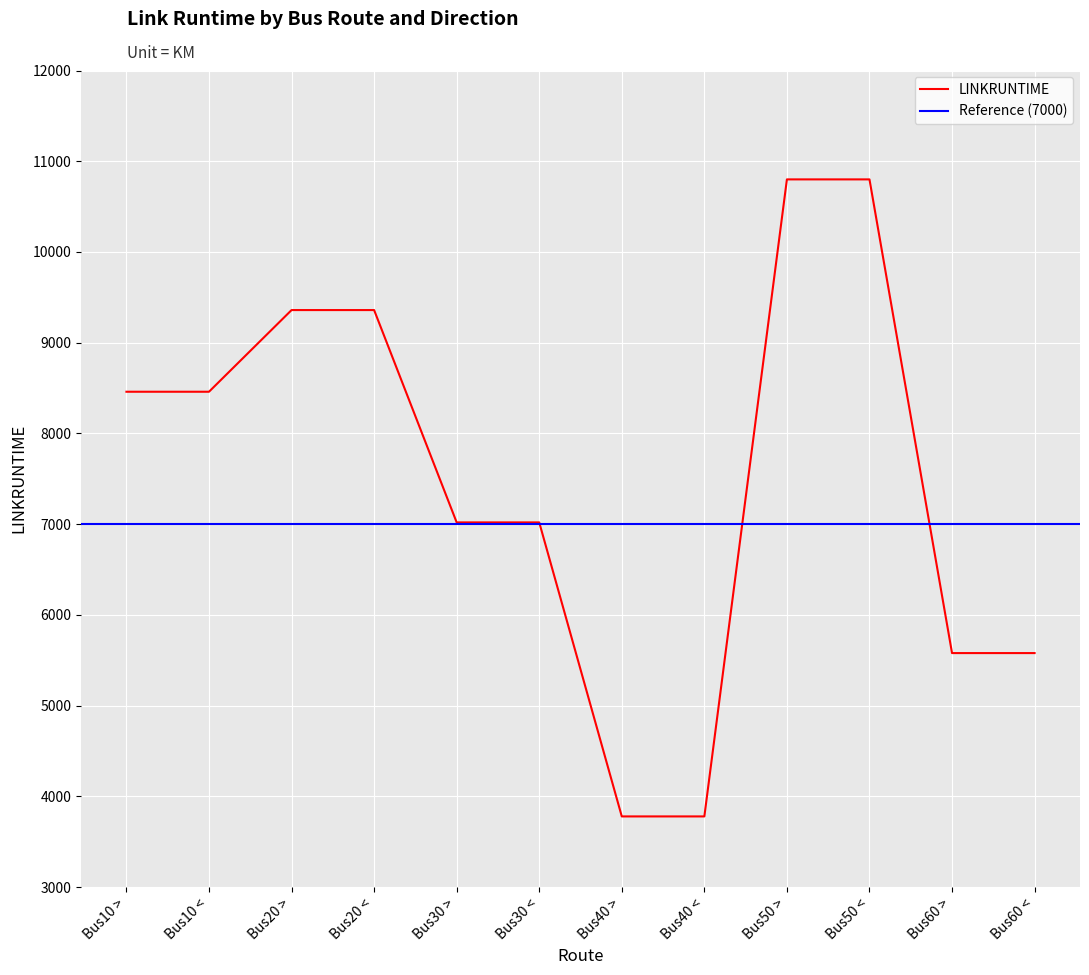

The value of LINKRUNTIME at Bus30 < is 12630. True or false?

False